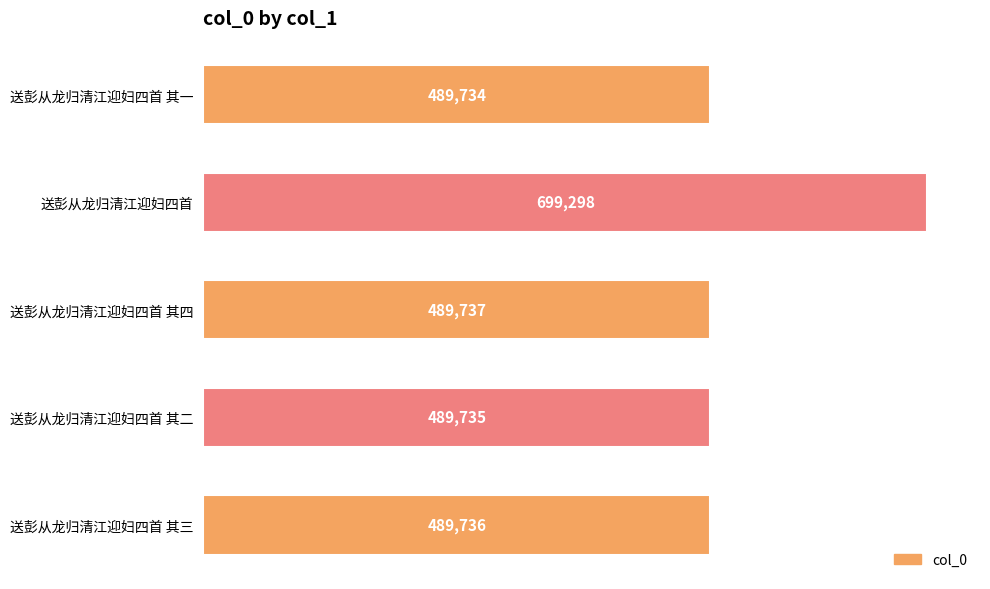

What is the change in value from 送彭从龙归清江迎妇四首 其三 to 送彭从龙归清江迎妇四首 其四?

+1